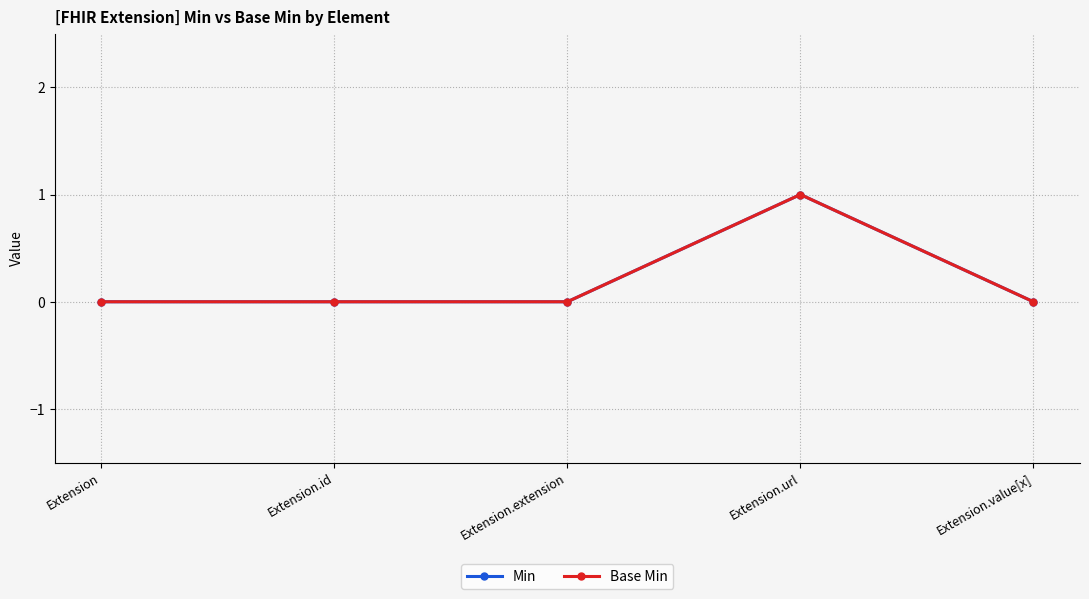

How many lines are shown in the chart?

2